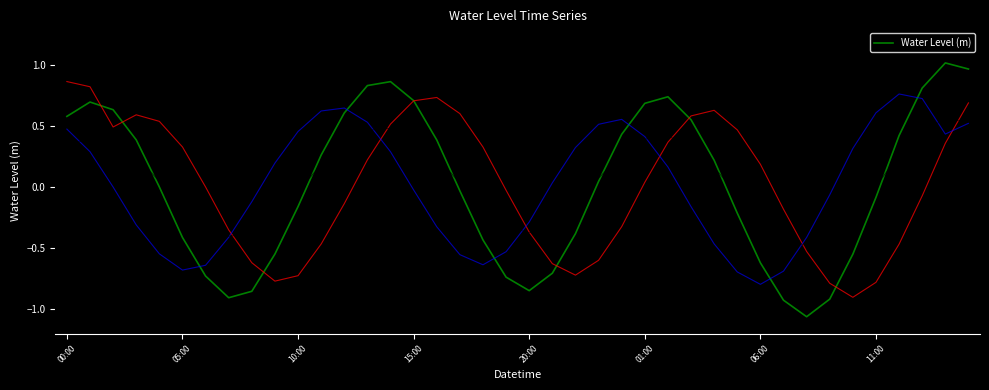

Is it true that Water Level (m) equals 0.7 at 01:00?

True